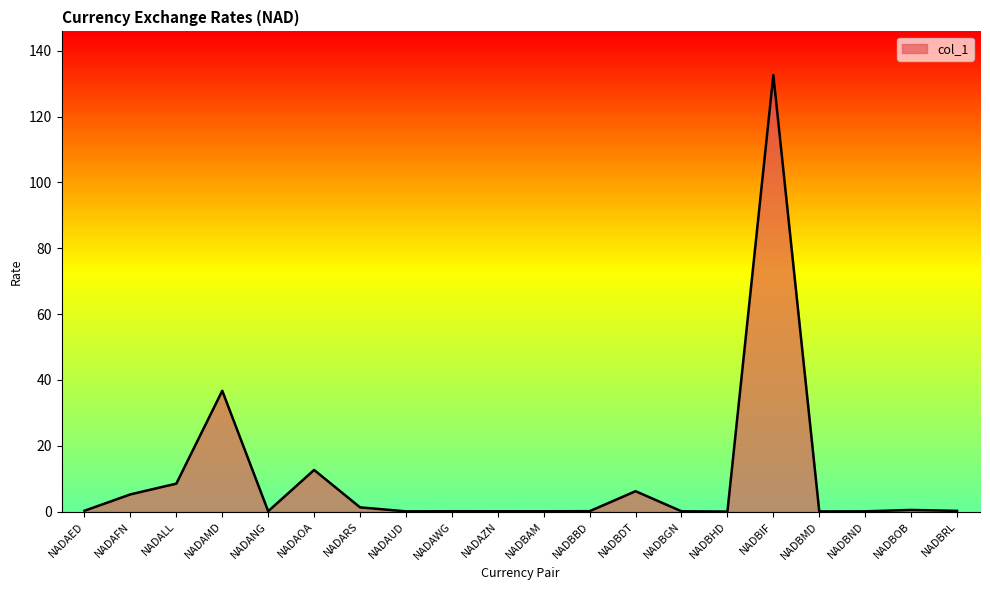

How many lines are shown in the chart?

1